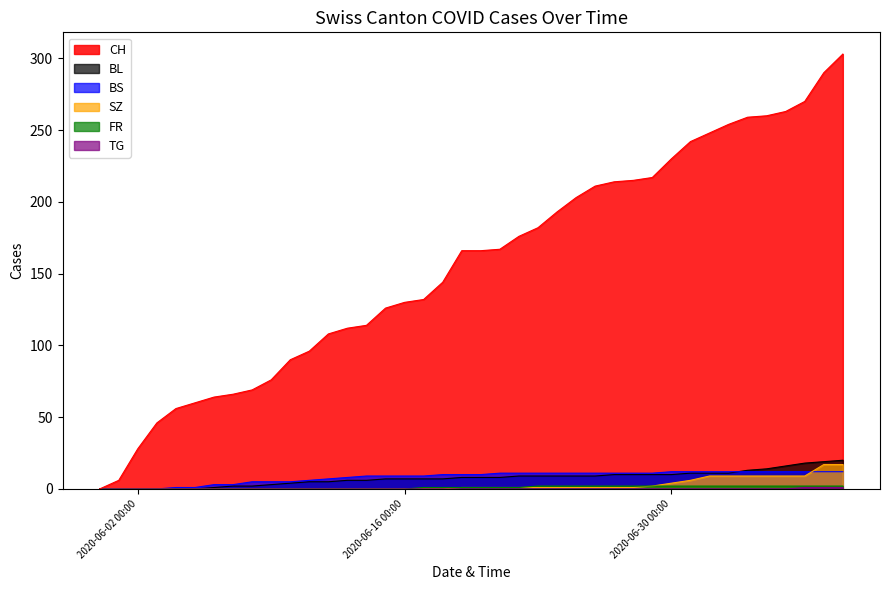

Which series has the largest range (max minus min)?

CH